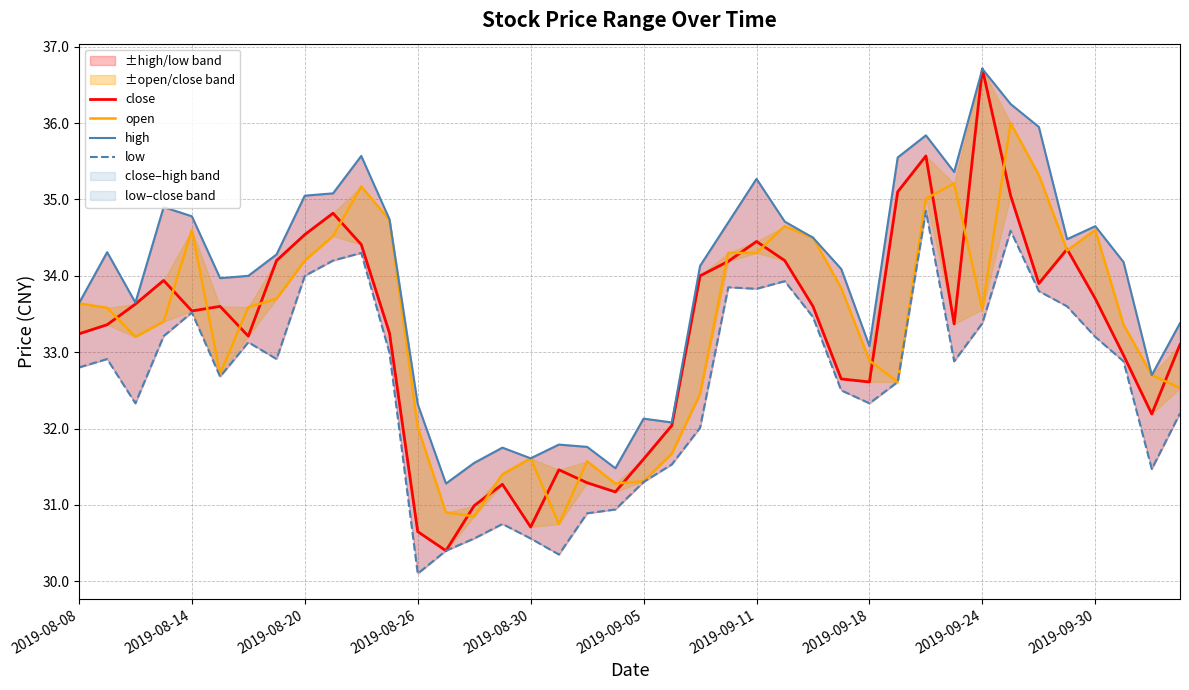

True or false: high and close intersect in this chart.

False